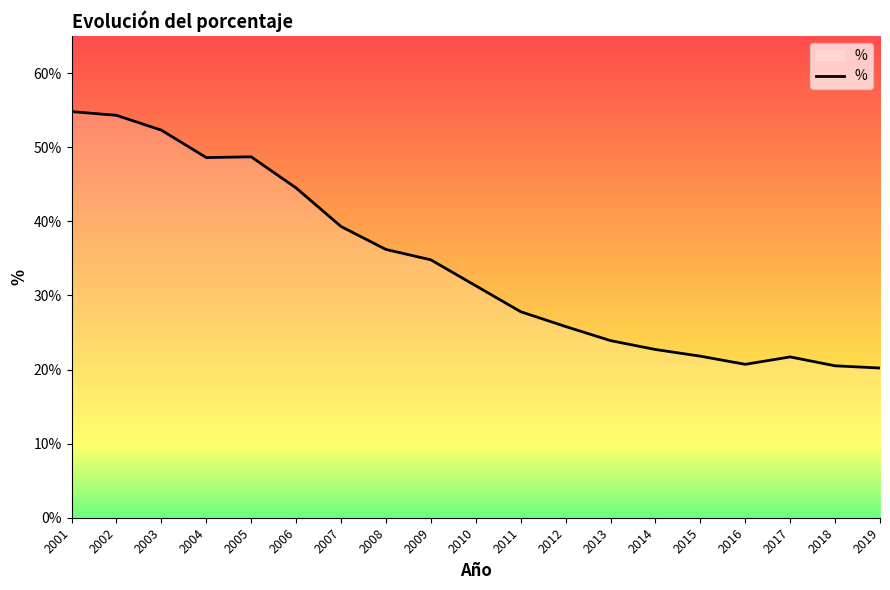

What is the sum of the values at 2002 and 2010?

0.9